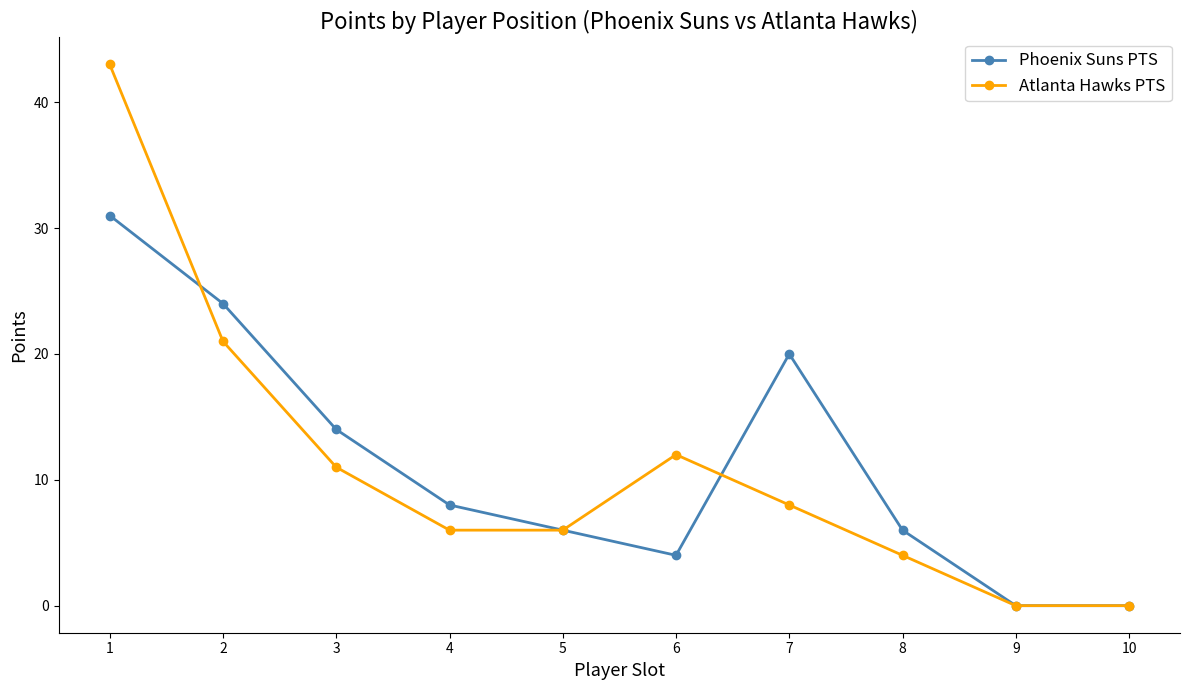

At 3, list the series in order from smallest to largest.

Atlanta Hawks PTS, Phoenix Suns PTS